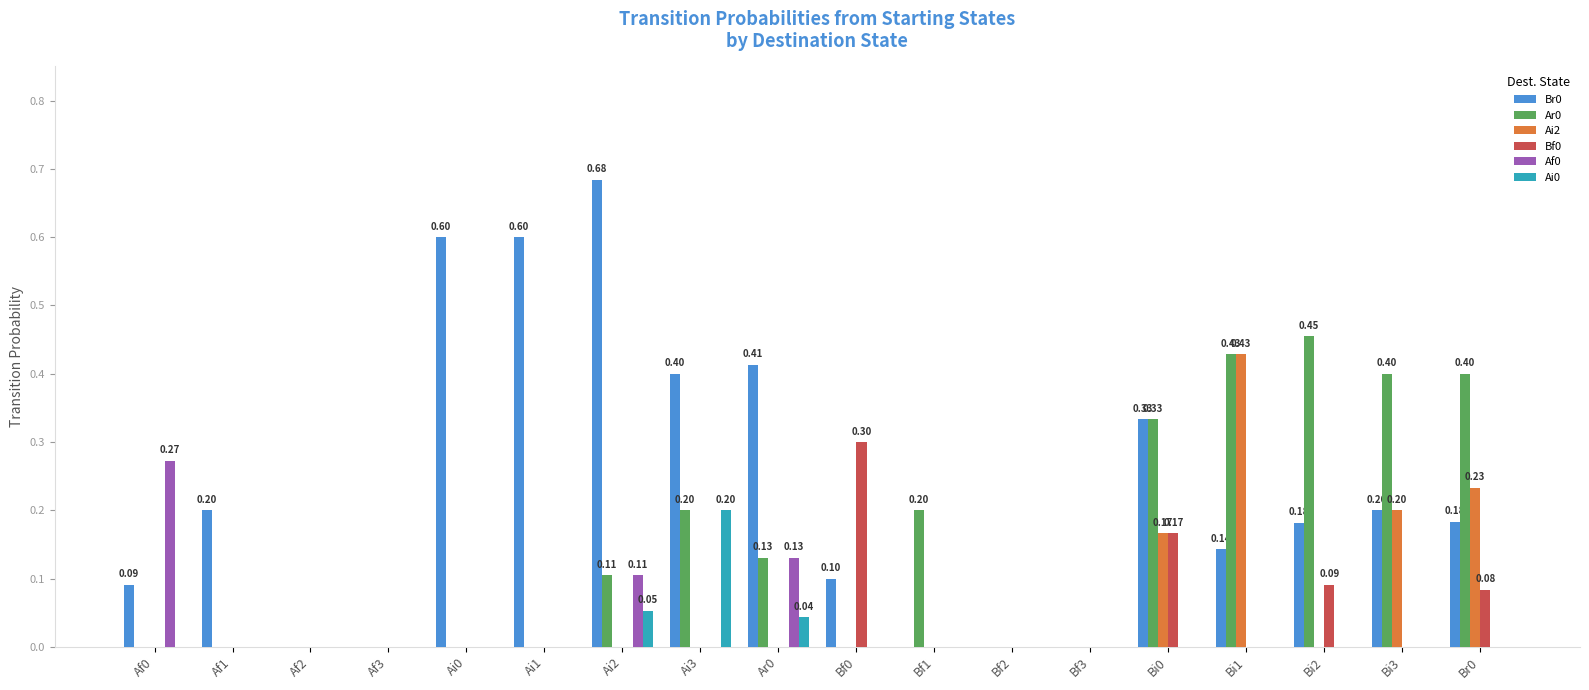

Is the value of Ai2 at Ai1 greater than the value of Ar0 at Ai3?

No